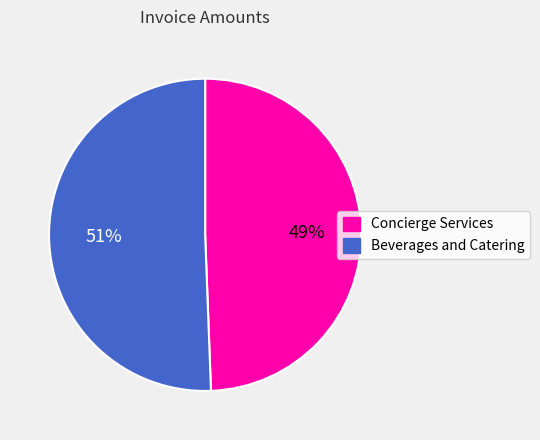

Is there any slice that represents more than half of the pie?

Yes